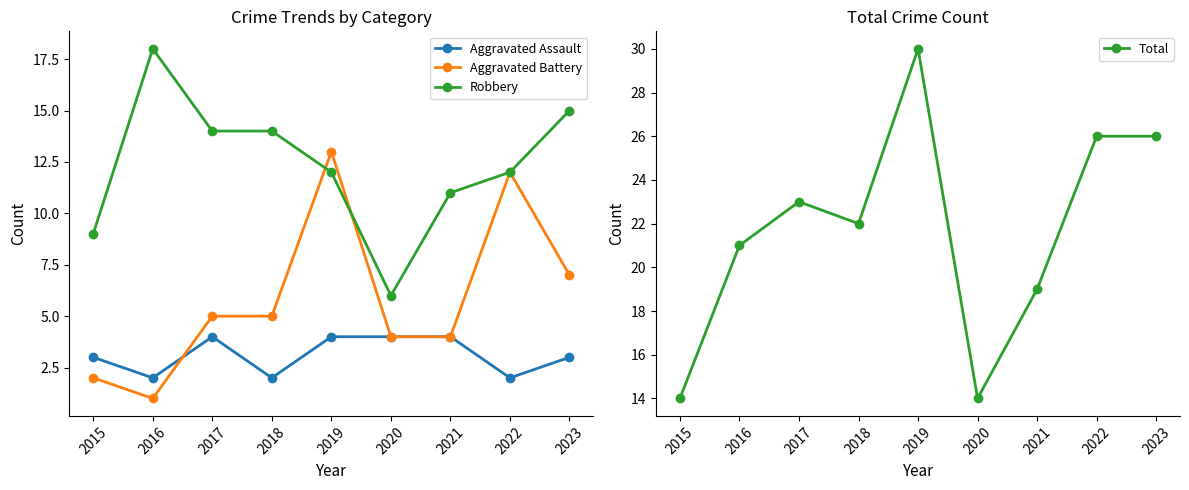

Where do Aggravated Battery and Robbery first cross each other?

2018 and 2019